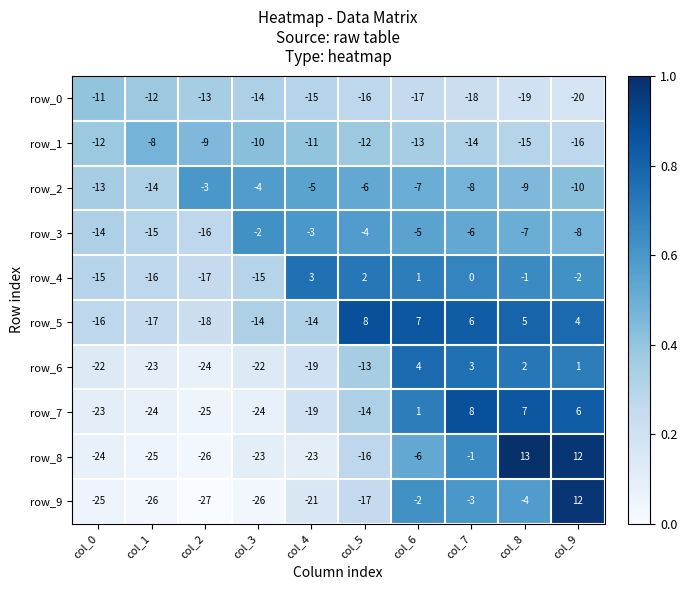

Count the number of data series in this chart.

10